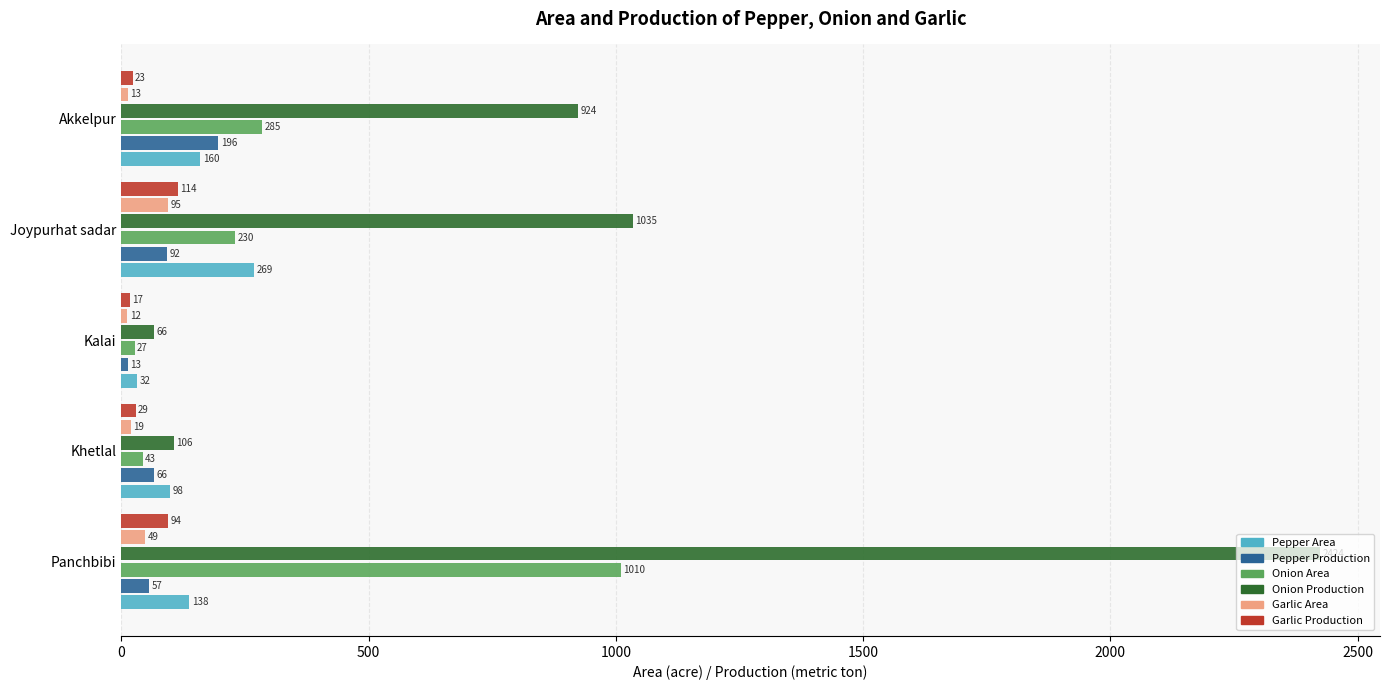

Which category has the lowest value in the Pepper Area series?

Kalai